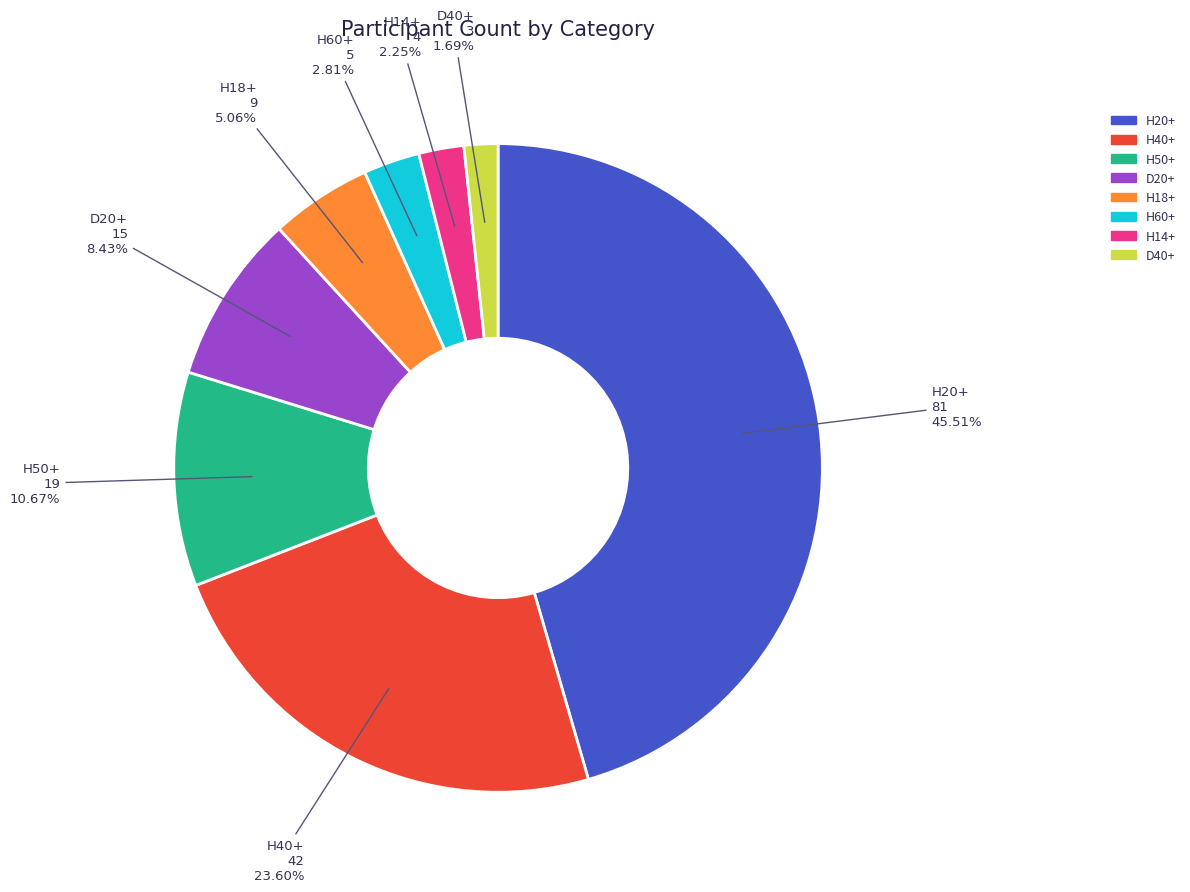

Rank the categories by value from highest to lowest.

H20+, H40+, H50+, D20+, H18+, H60+, H14+, D40+